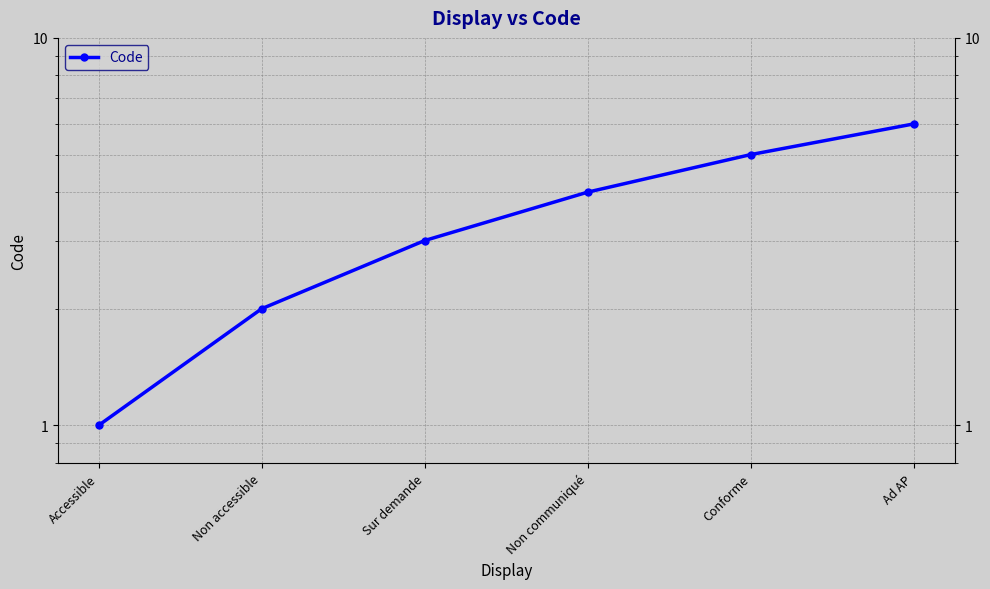

What is the difference between the maximum and minimum values?

5